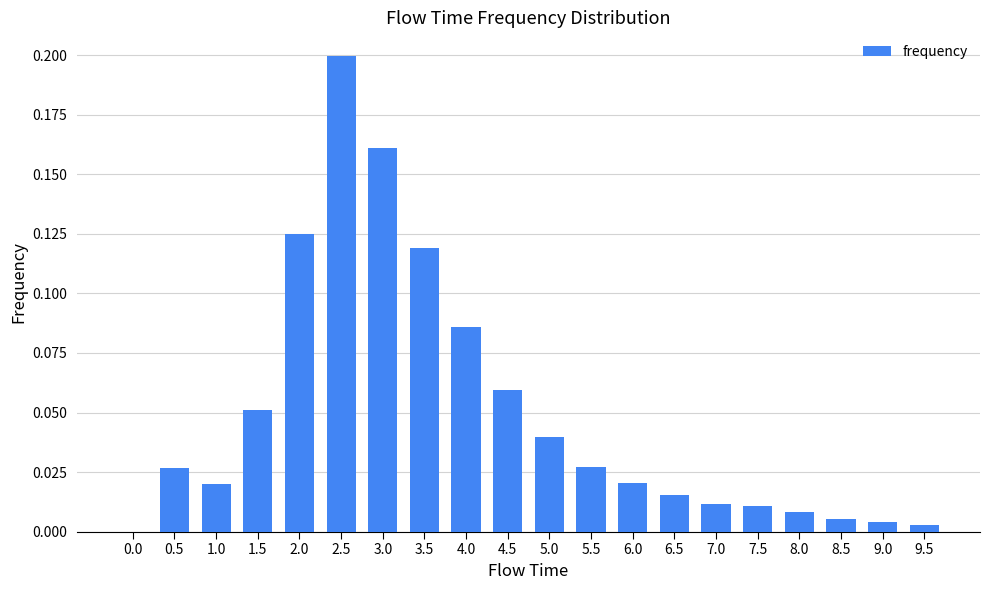

Which has a higher value, 1.0 or 8.5?

1.0